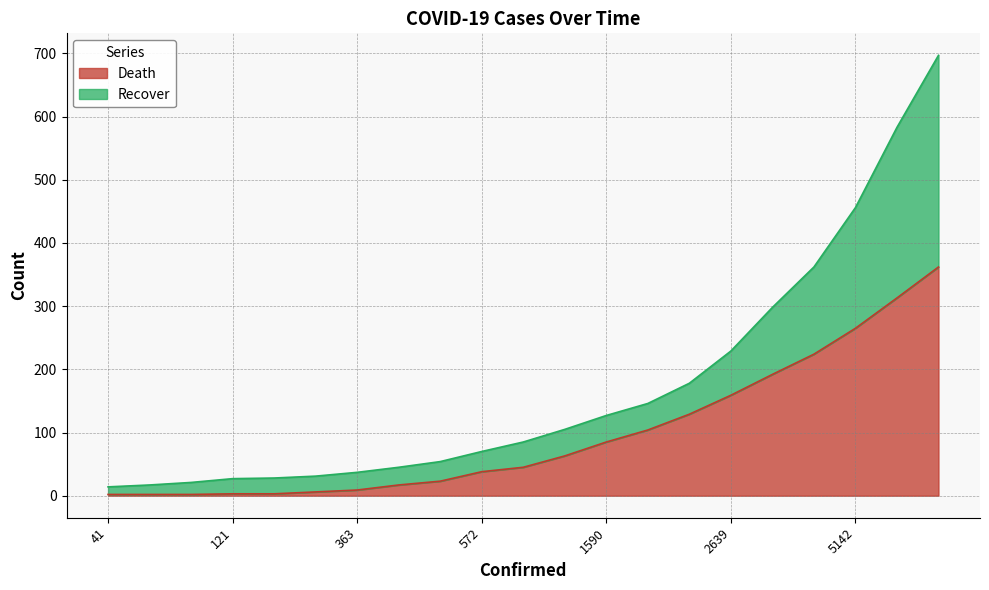

What is the difference between the maximum and minimum values in the Recover series?

683